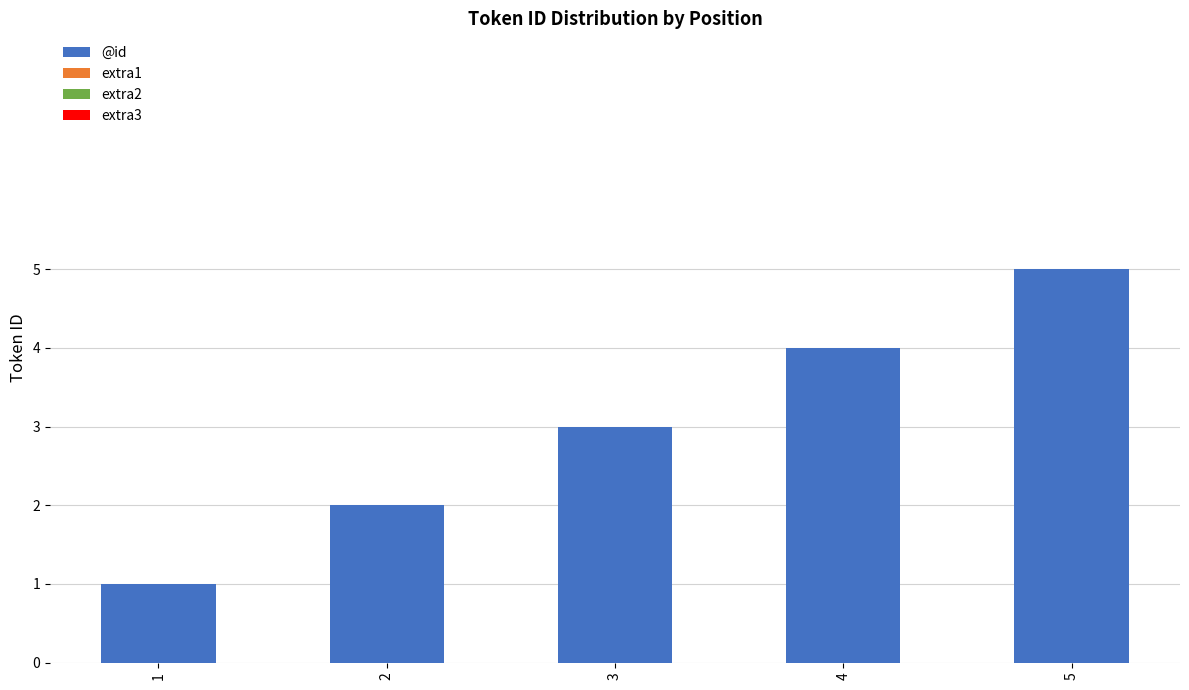

What is the sum of all values?

15